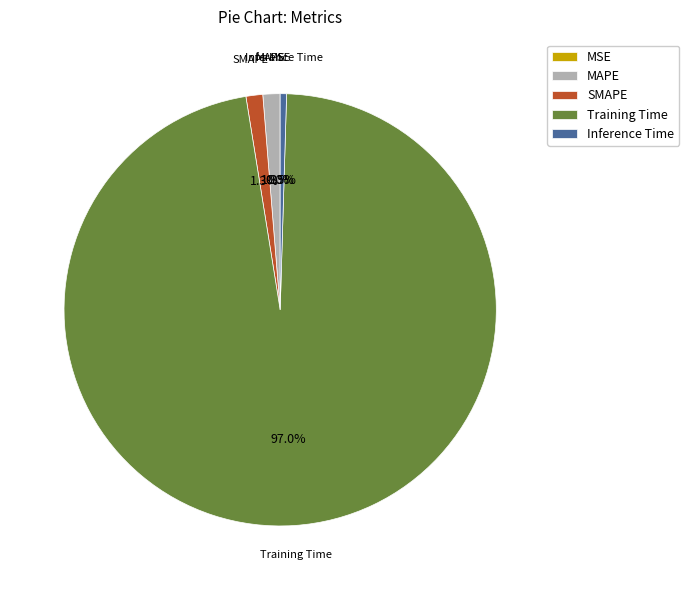

Which category has the biggest portion of the pie?

Training Time